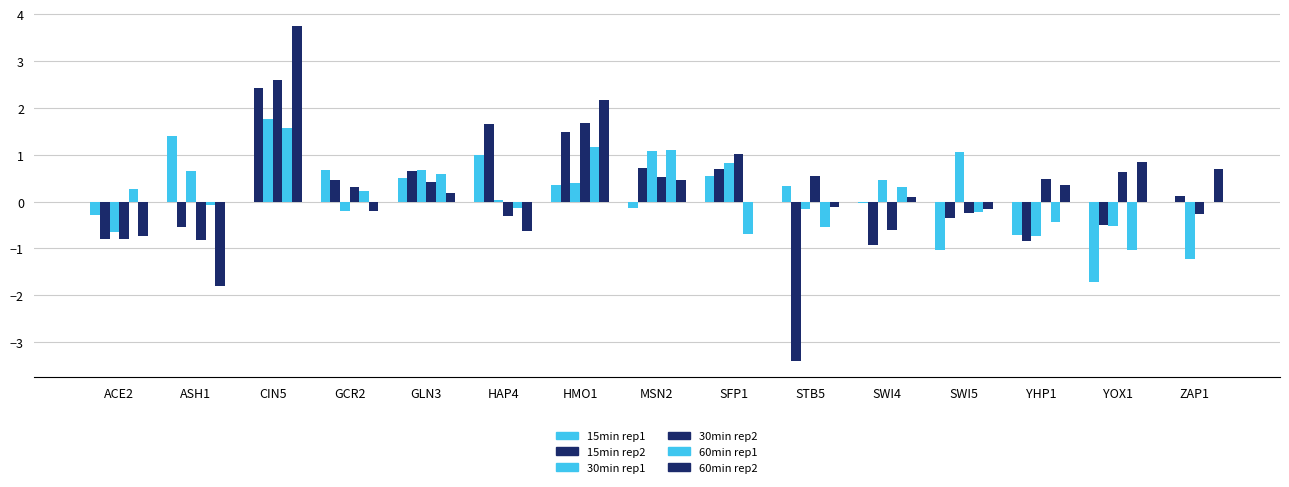

Are the bars grouped side by side (vs. stacked)?

Yes